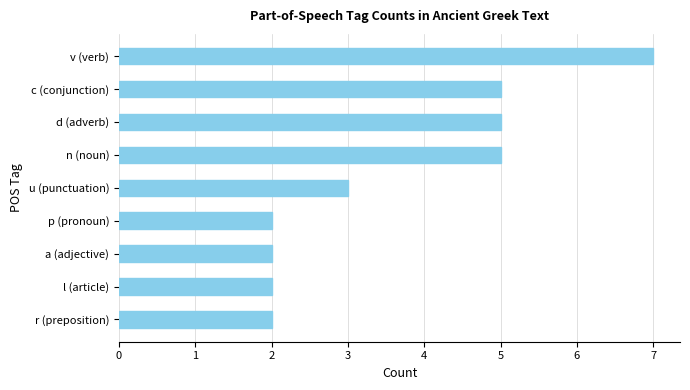

Reading bottom to top, transcribe all the data shown in this chart.

2	2	2	2	3	5	5	5	7